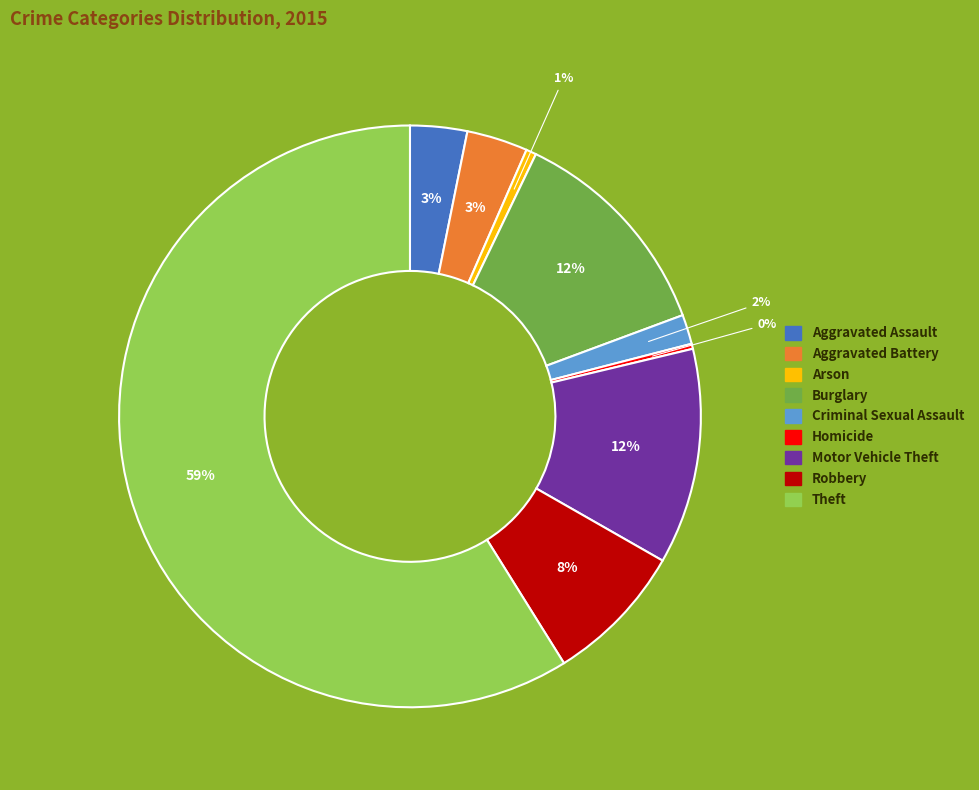

How many segments does this pie chart have?

9